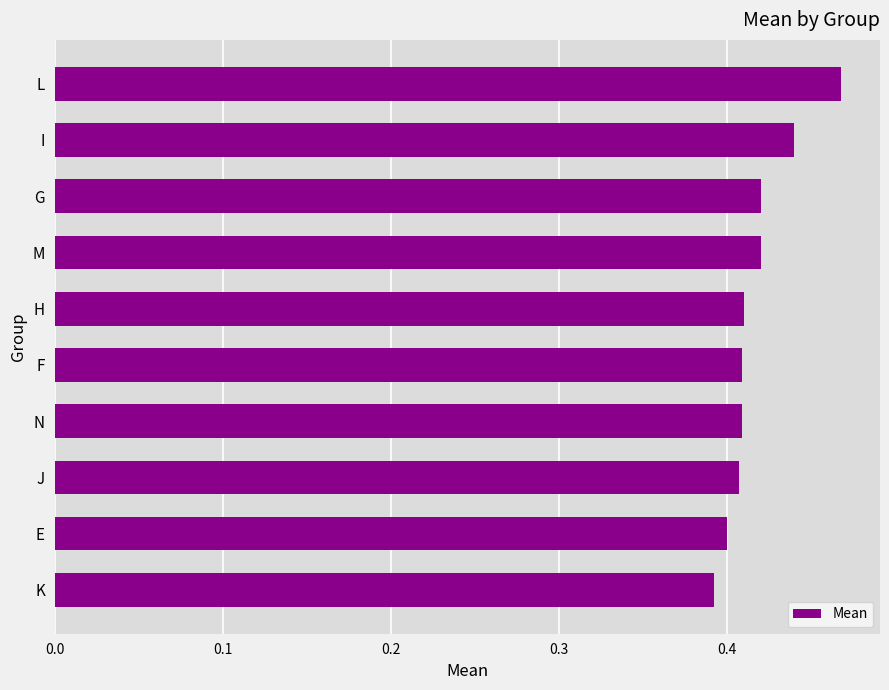

The value at F is 0.4. True or false?

True